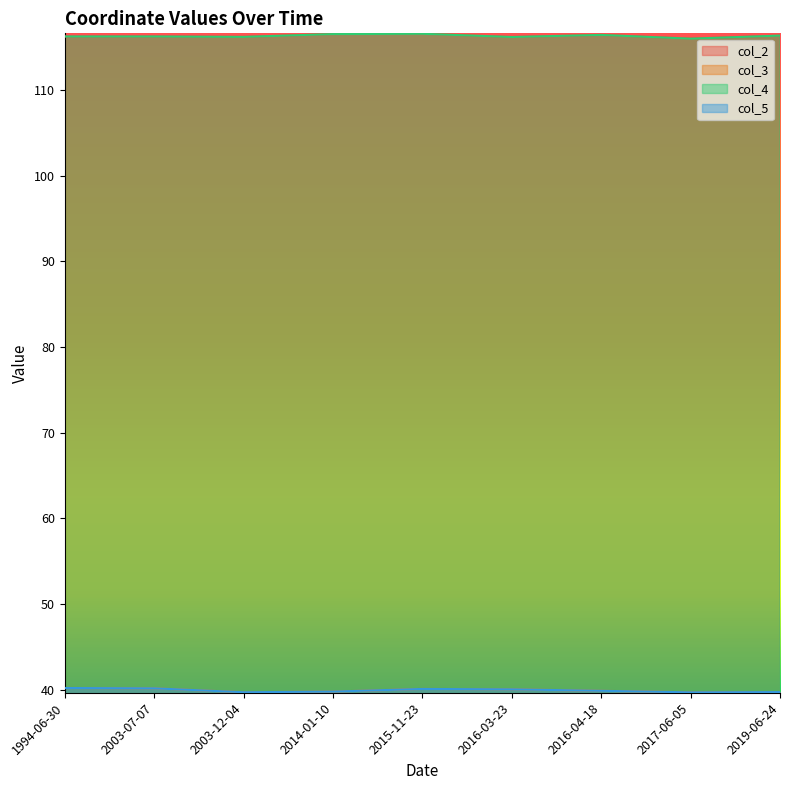

The col_2 series shows 59.4 at 2016-03-23. True or false?

False